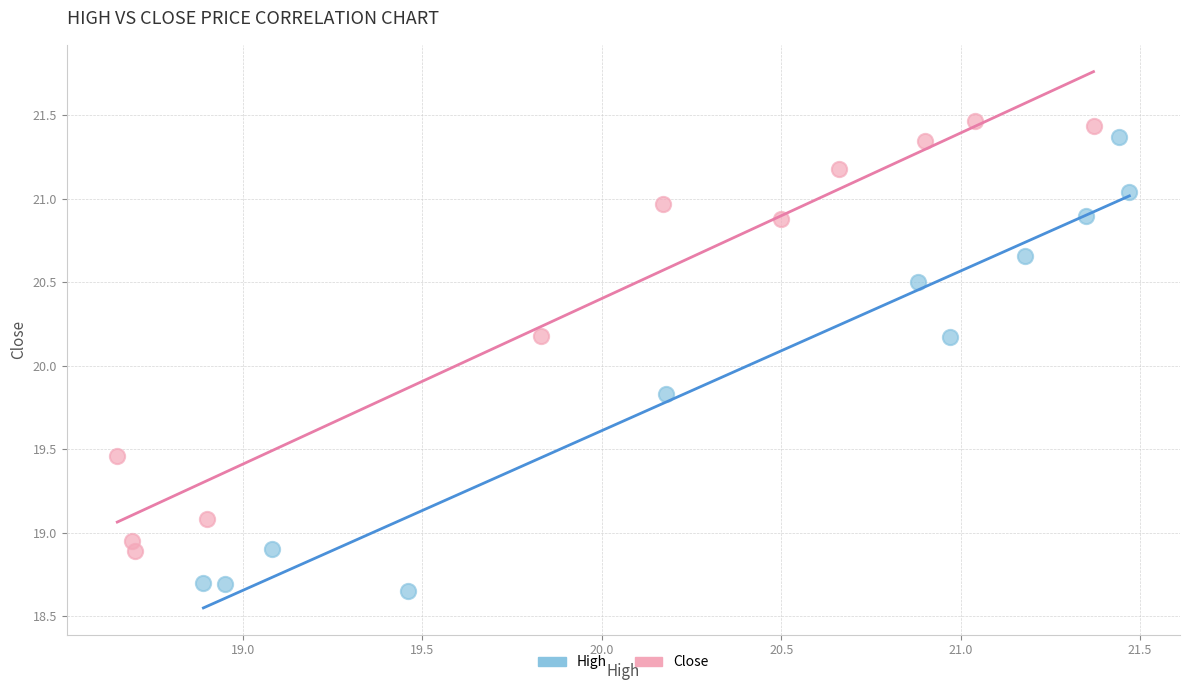

Which series reaches the minimum Y coordinate?

High